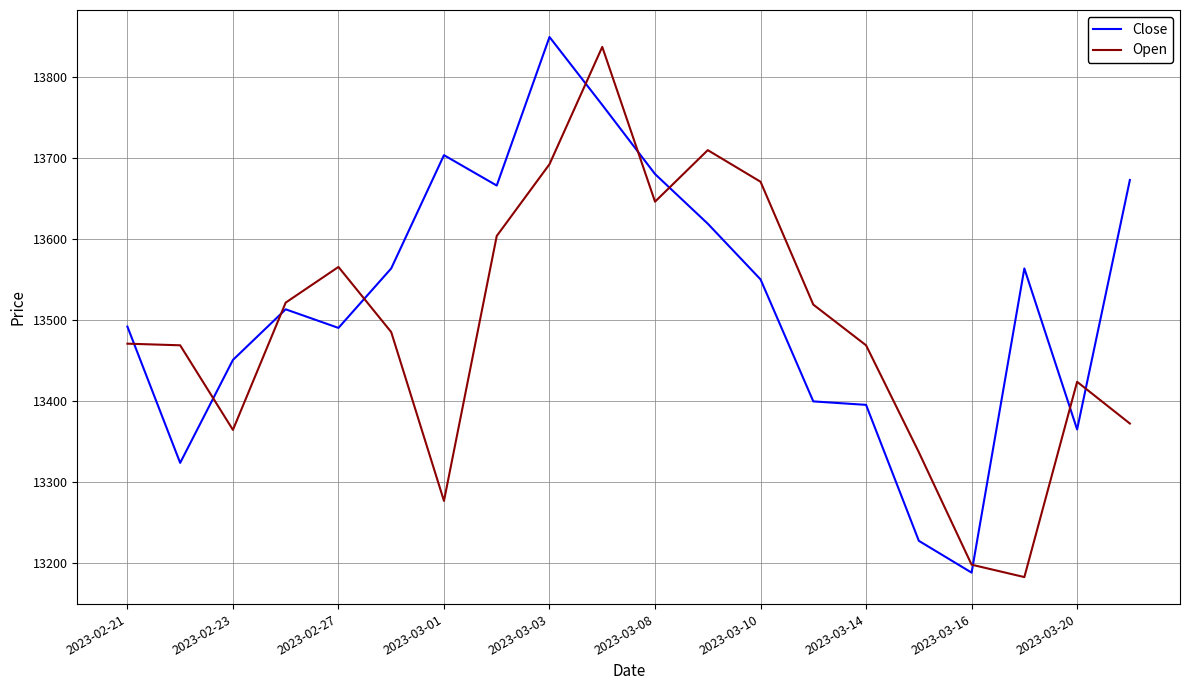

After their last crossing, which series has the higher values: Close or Open?

Close